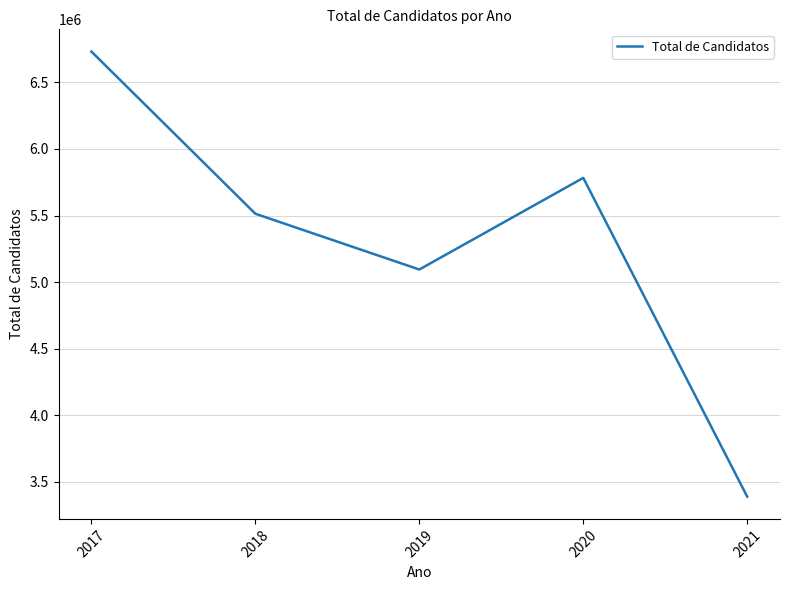

What is the sum of the values at 2017 and 2018?

12245011